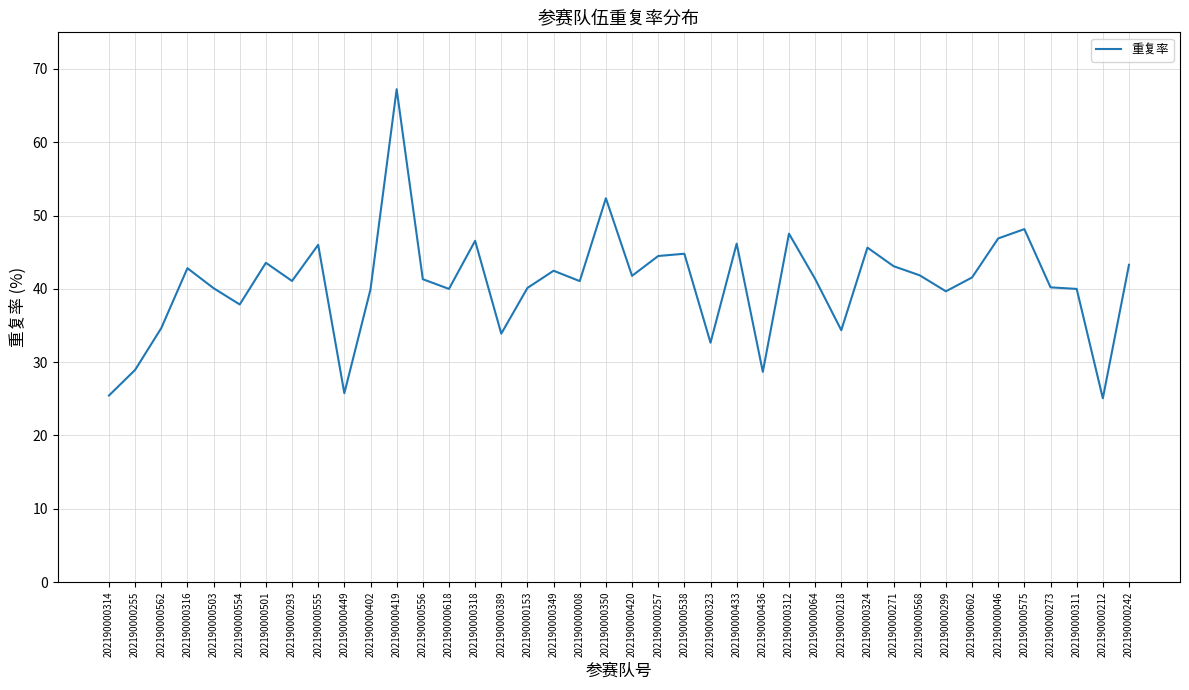

What is the change in value from 202190000503 to 202190000311?

-0.1